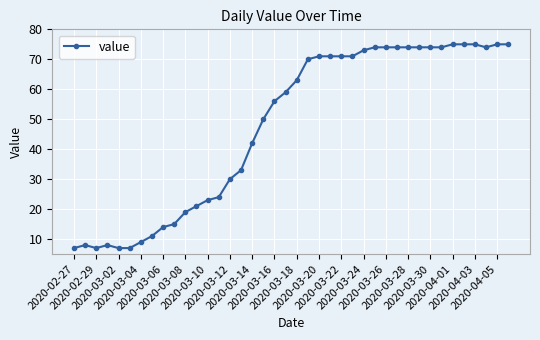

True or false: the data has more than 1 interior local peaks.

True